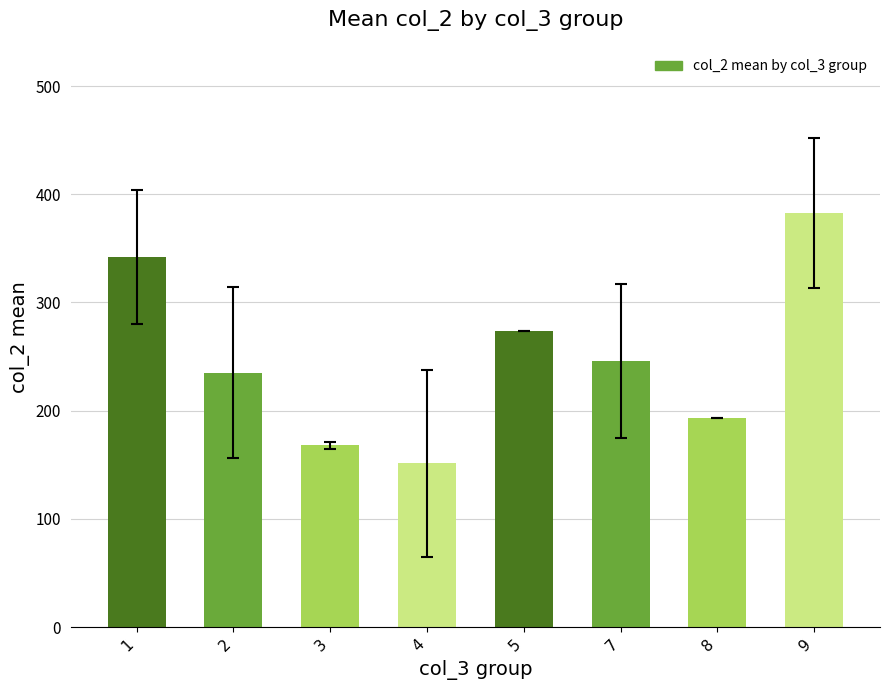

Where does the data first go above 246?

1